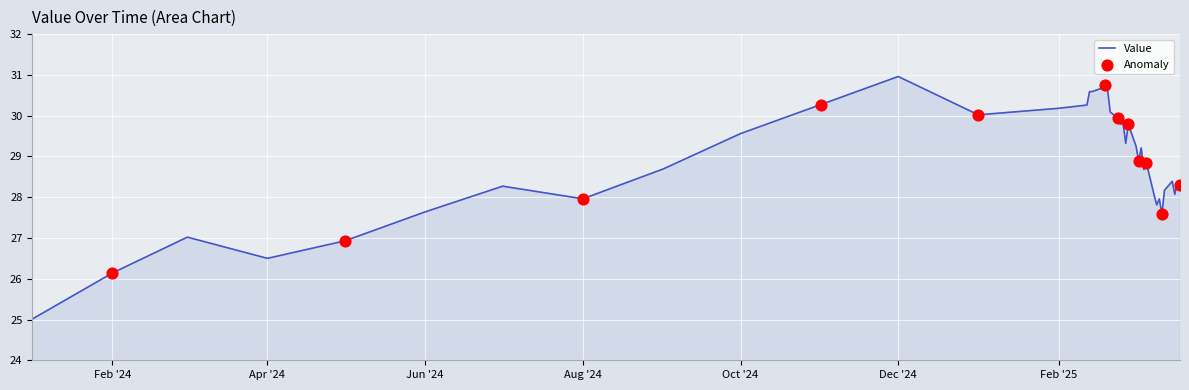

What is the minimum value shown in the chart?

25.0